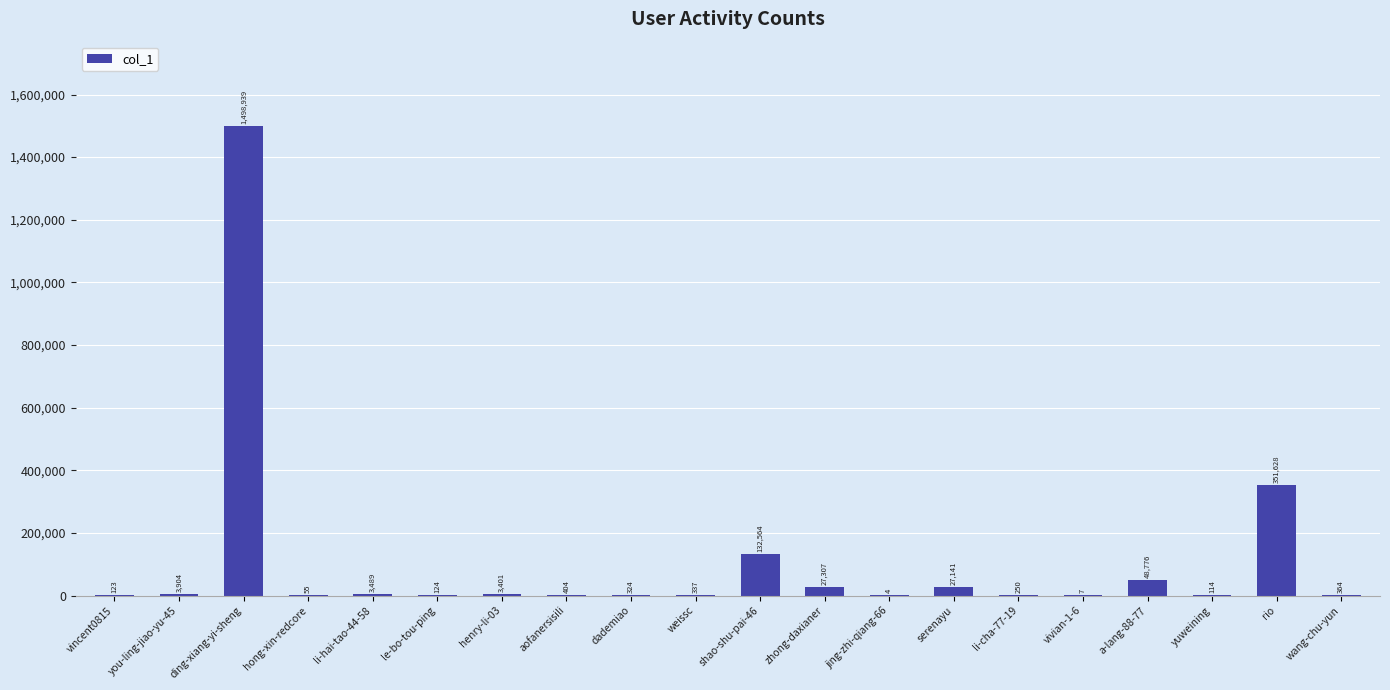

Which has a higher value, a-lang-88-77 or li-cha-77-19?

a-lang-88-77